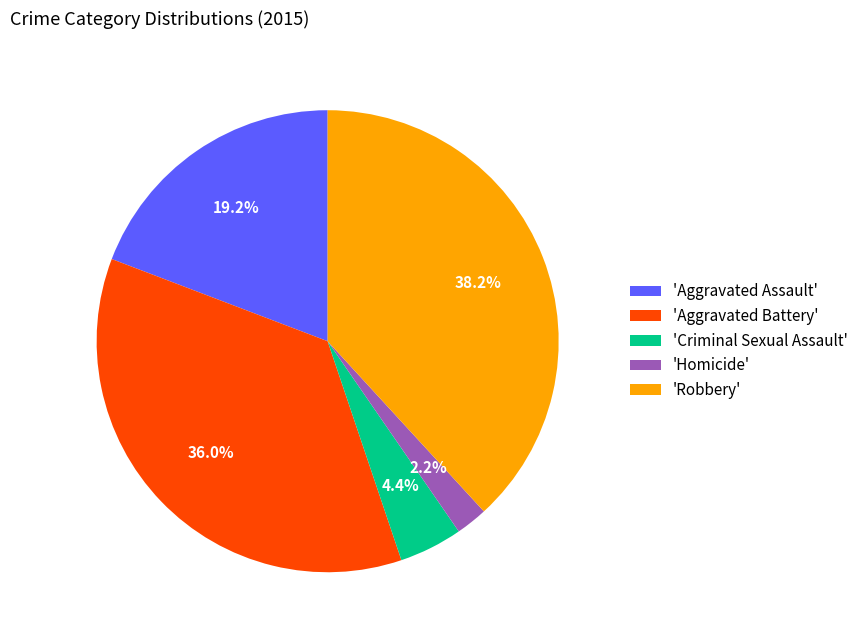

Which category has the smallest portion of the pie?

'Homicide'